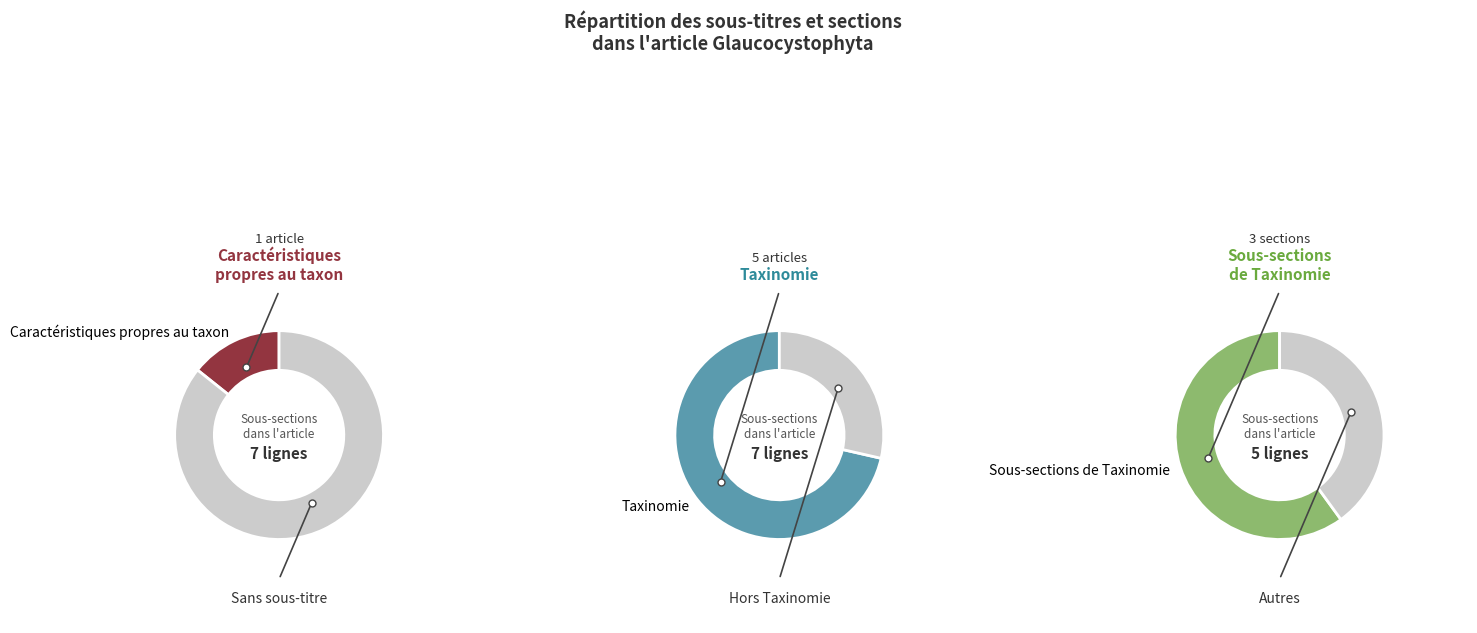

Count the number of slices in the pie.

3